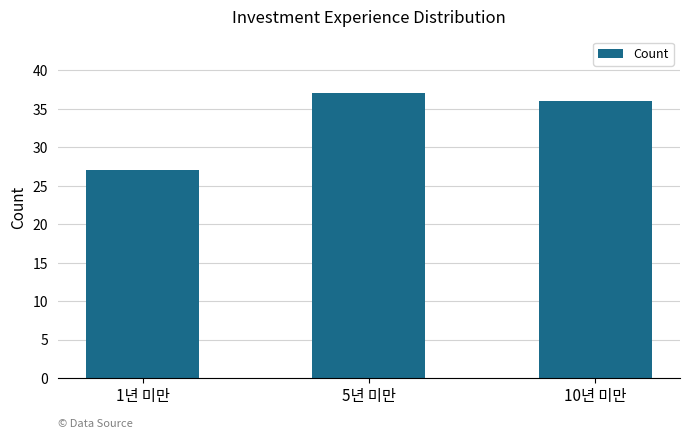

Rank the categories by value from lowest to highest.

1년 미만, 10년 미만, 5년 미만